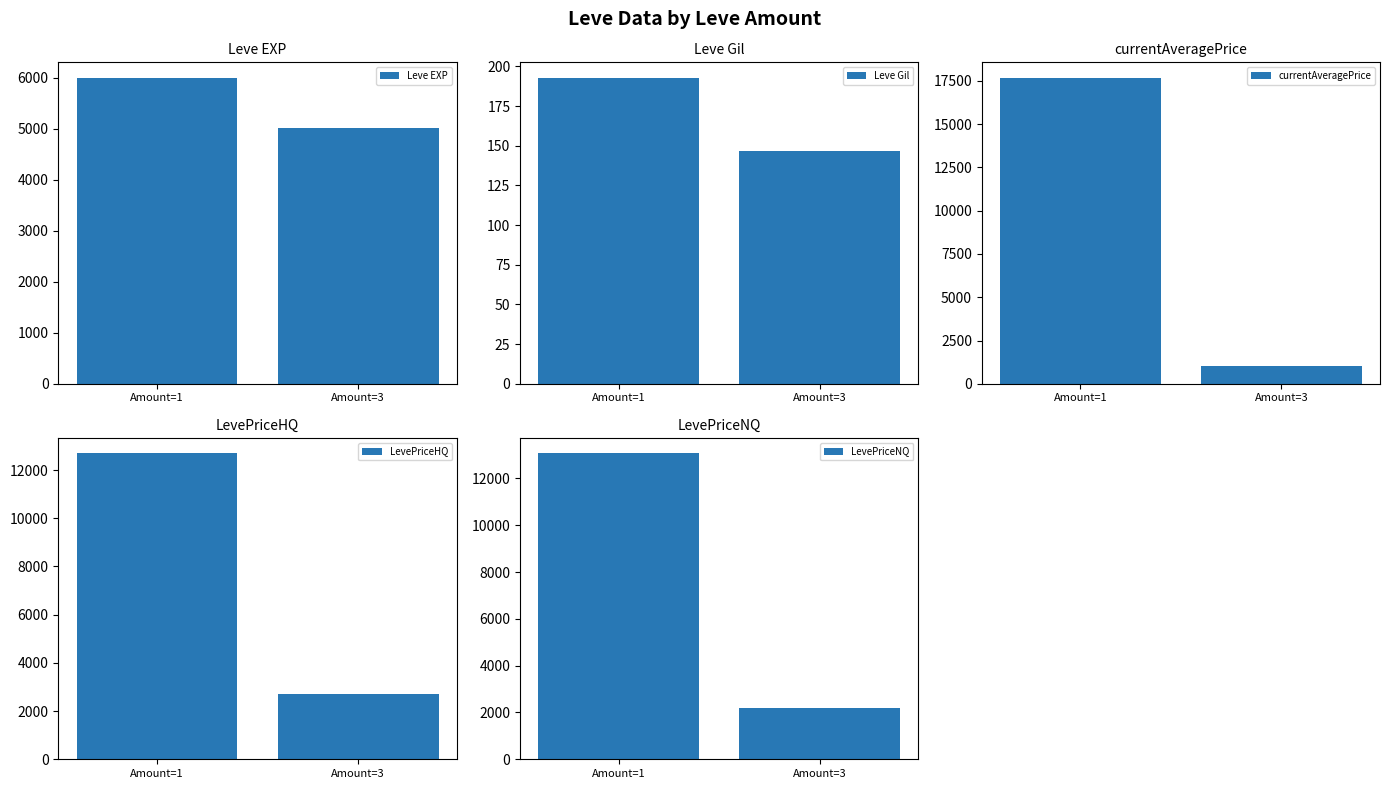

What is the smallest value displayed?

147.0